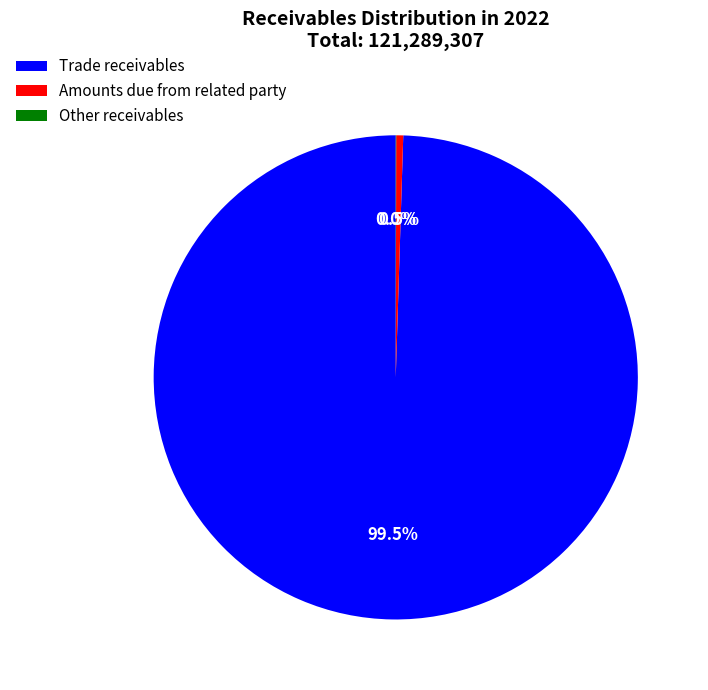

Does any single category account for the majority?

Yes